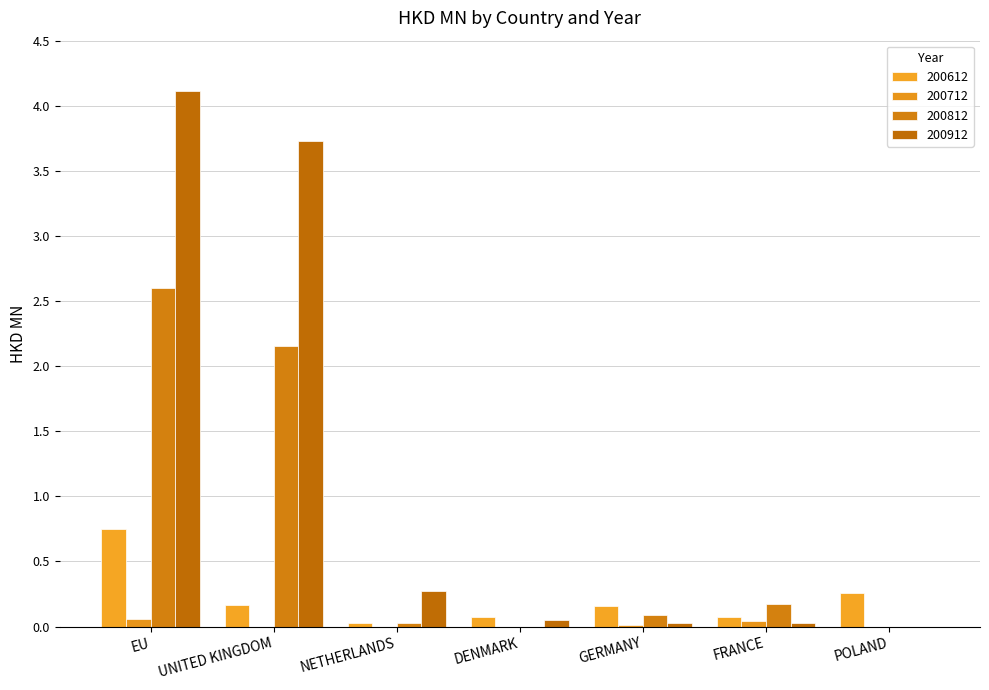

The 200912 series shows 0.0 at FRANCE. True or false?

True